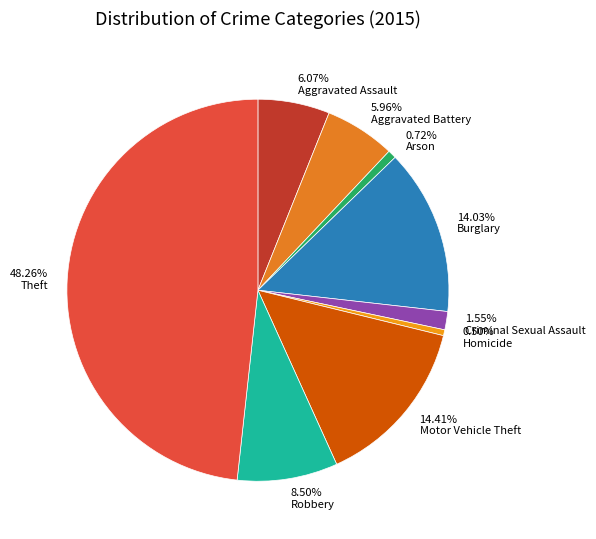

What percentage is NOT represented by Burglary?

86.0%